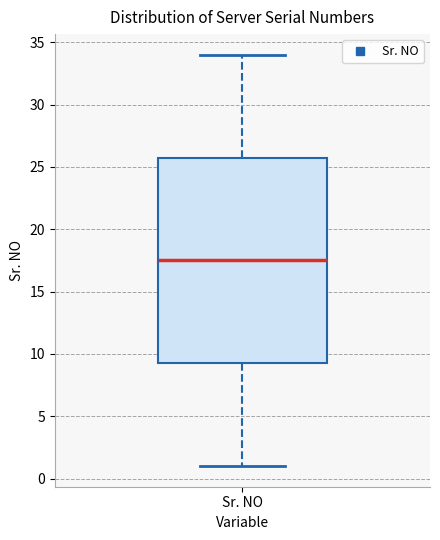

Transcribe this box plot: give where the median line is, the range the box spans, and where the two whiskers end, as read against the y-axis. The values are not printed on the chart, so give them approximately, as read against the axis.

median 17.5, box 9.5 to 26.0, whiskers 1.0 to 34.0